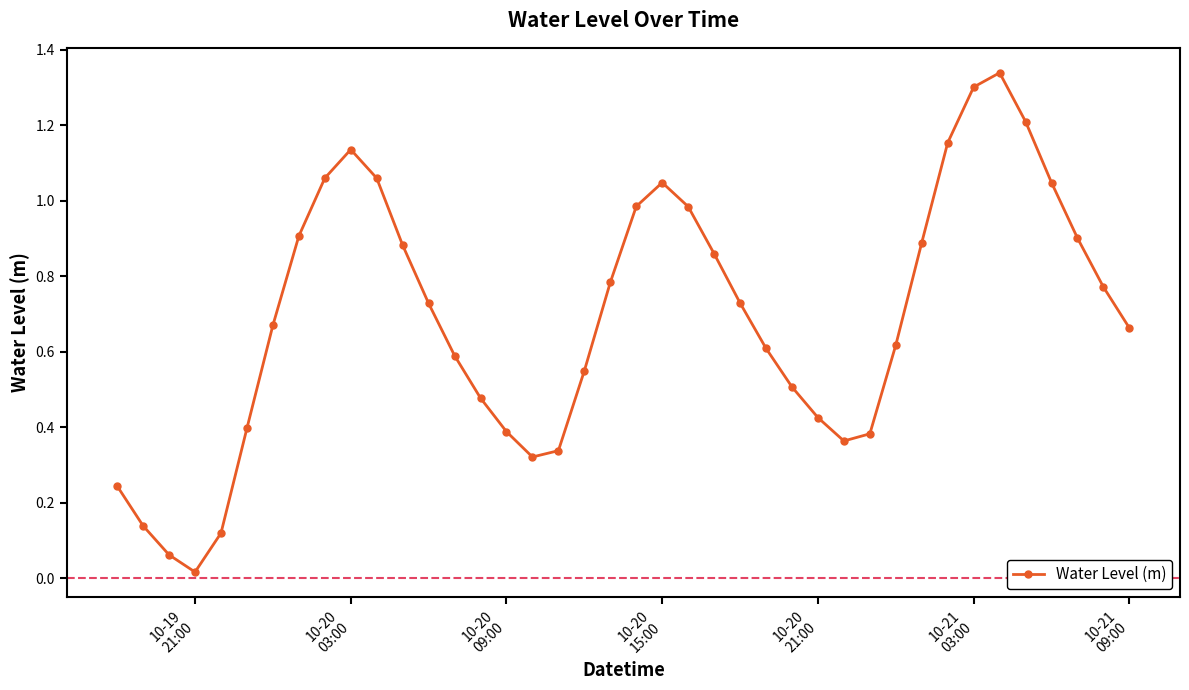

What is the sum of all values?

27.7